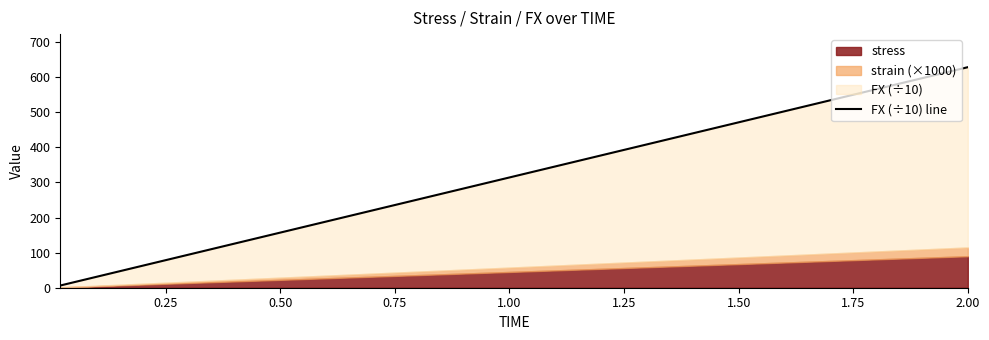

True or false: the data shows 216.1 at 18.

False